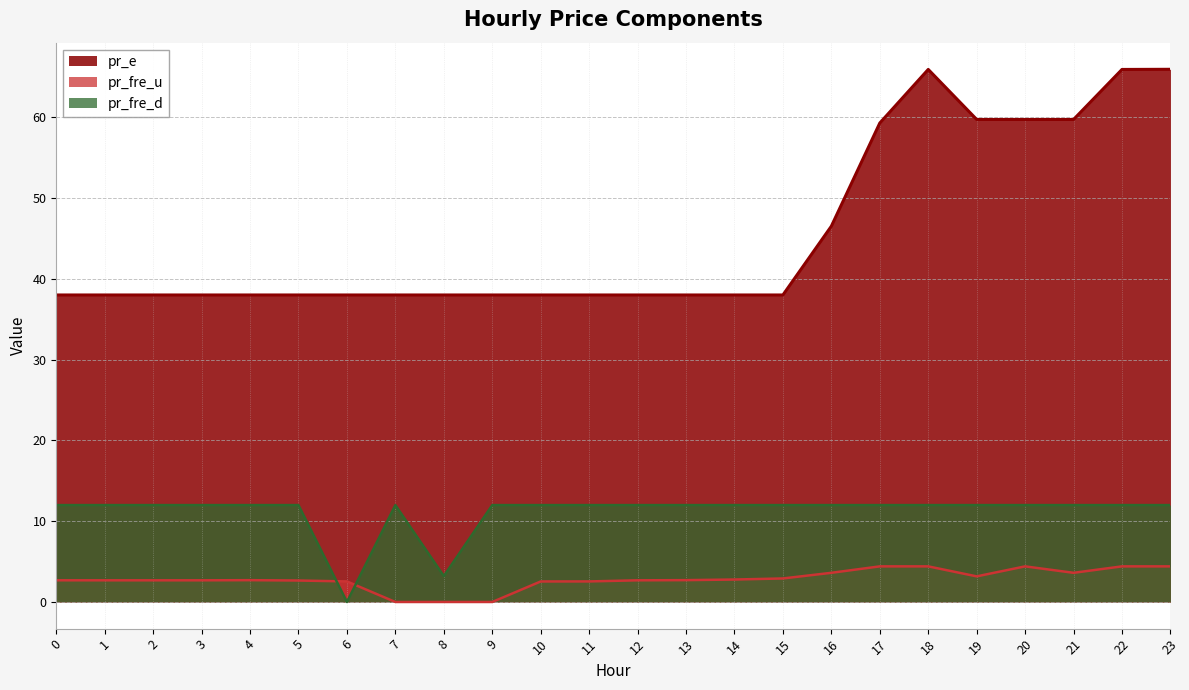

Which series has the largest range (max minus min)?

pr_e